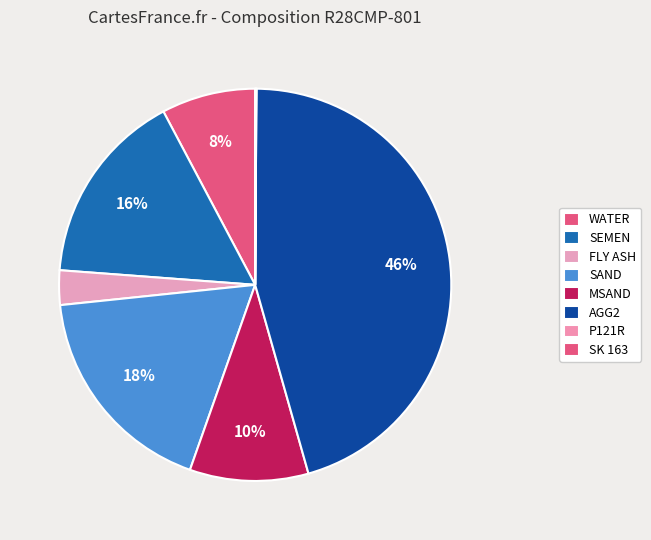

Is it true that SK 163 is 1% of the pie?

False